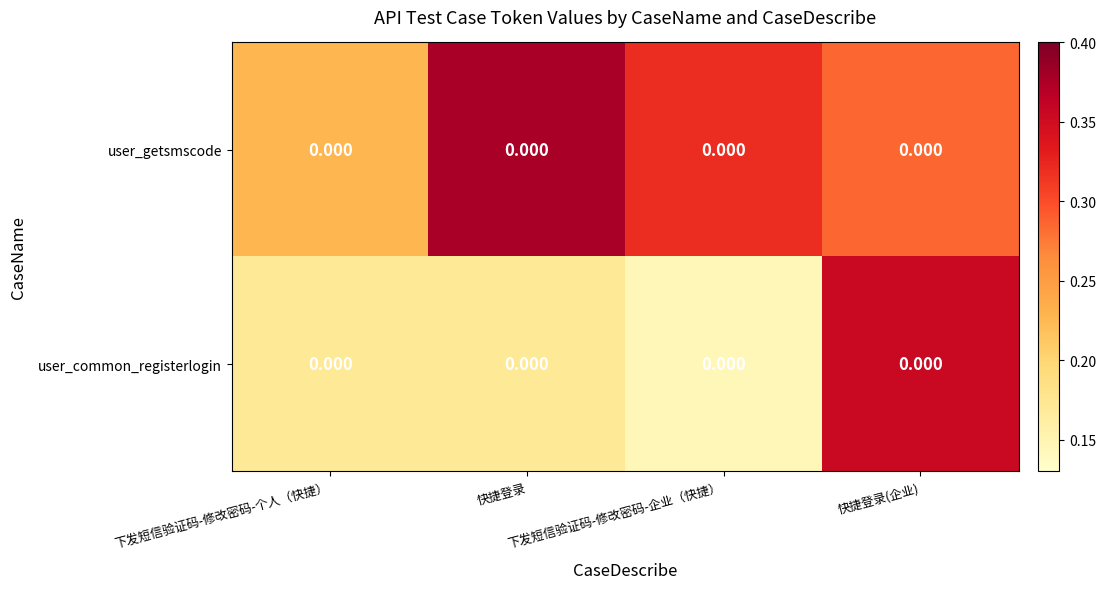

What is the sum of the user_getsmscode values at 快捷登录 and 下发短信验证码-修改密码-个人（快捷）?

0.6